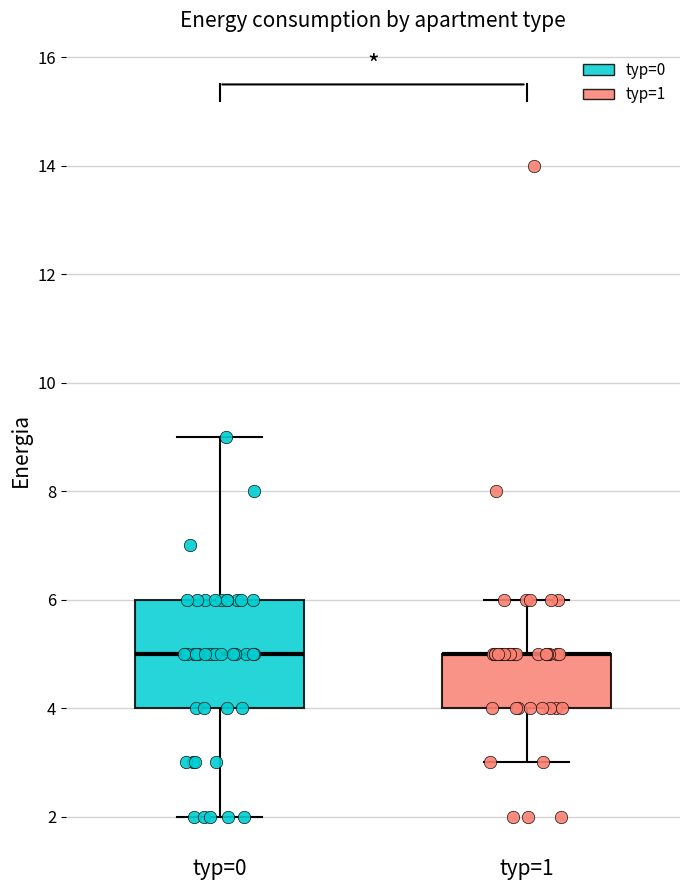

Where does the lower whisker of the box for typ=0 end on the y-axis? The values are not printed on the chart, so give them approximately, as read against the axis.

2